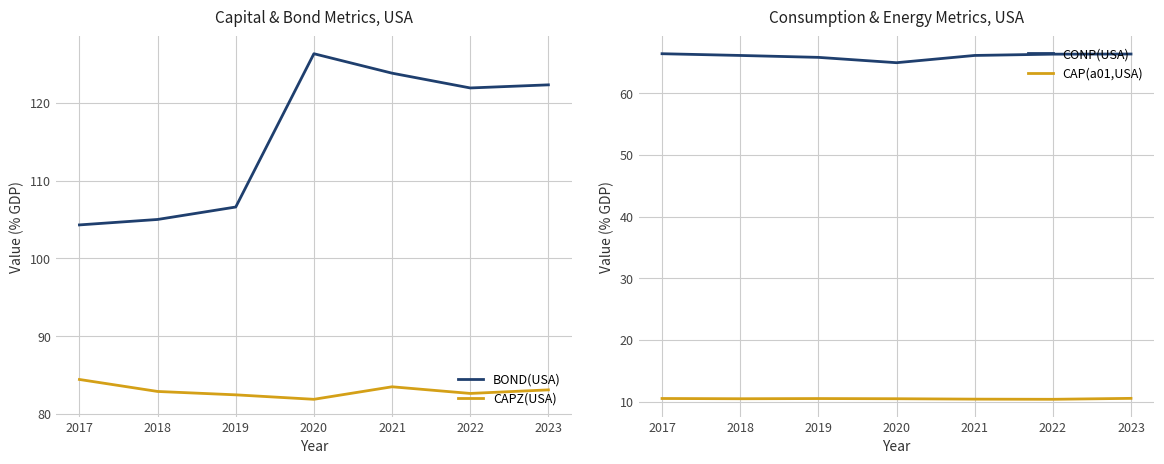

Reading left to right, extract all data points from this chart.

BOND(USA): 2017=104.3	2018=105.0	2019=106.6	2020=126.3	2021=123.8	2022=121.9	2023=122.3
CAPZ(USA): 2017=84.4	2018=82.9	2019=82.5	2020=81.9	2021=83.5	2022=82.6	2023=83.1
CONP(USA): 2017=66.4	2018=66.1	2019=65.8	2020=65.0	2021=66.1	2022=66.3	2023=66.4
CAP(a01,USA): 2017=10.5	2018=10.5	2019=10.5	2020=10.5	2021=10.4	2022=10.4	2023=10.5